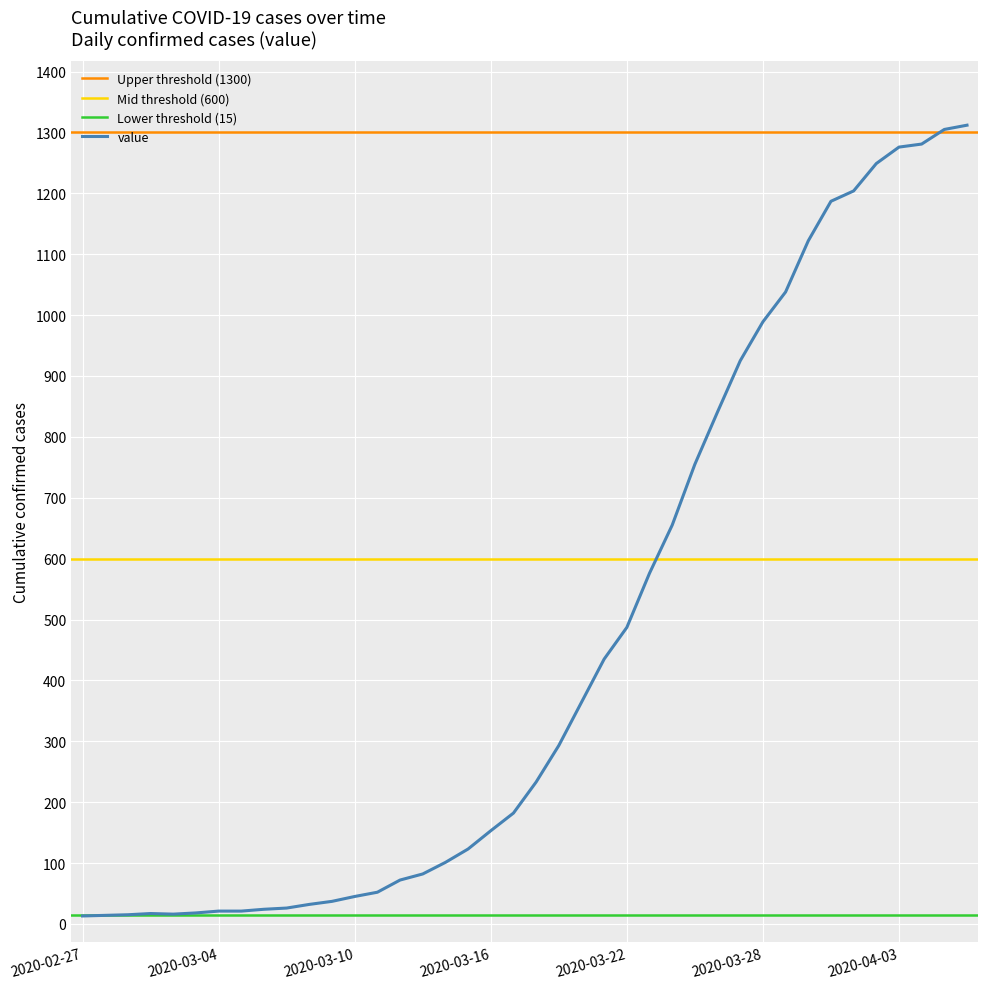

What is the greatest value displayed?

1312